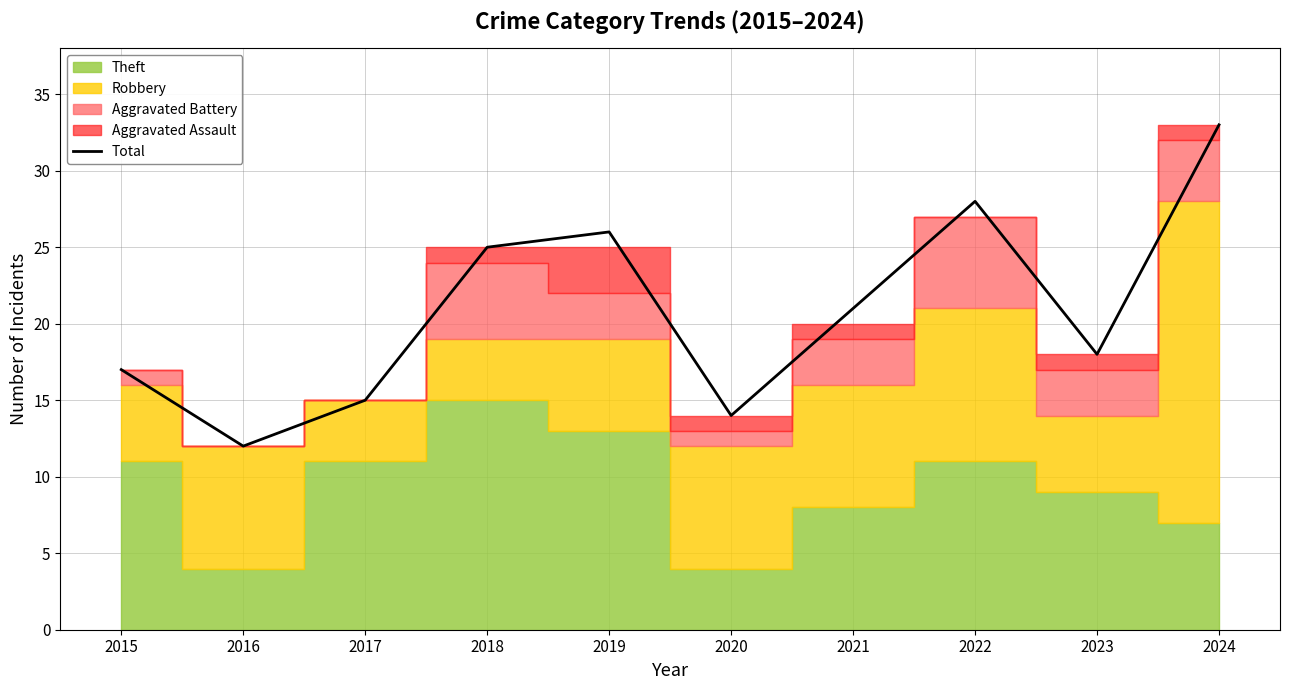

Reading right to left, what are all the values shown in this chart?

2024=33	2023=18	2022=28	2021=21	2020=14	2019=26	2018=25	2017=15	2016=12	2015=17